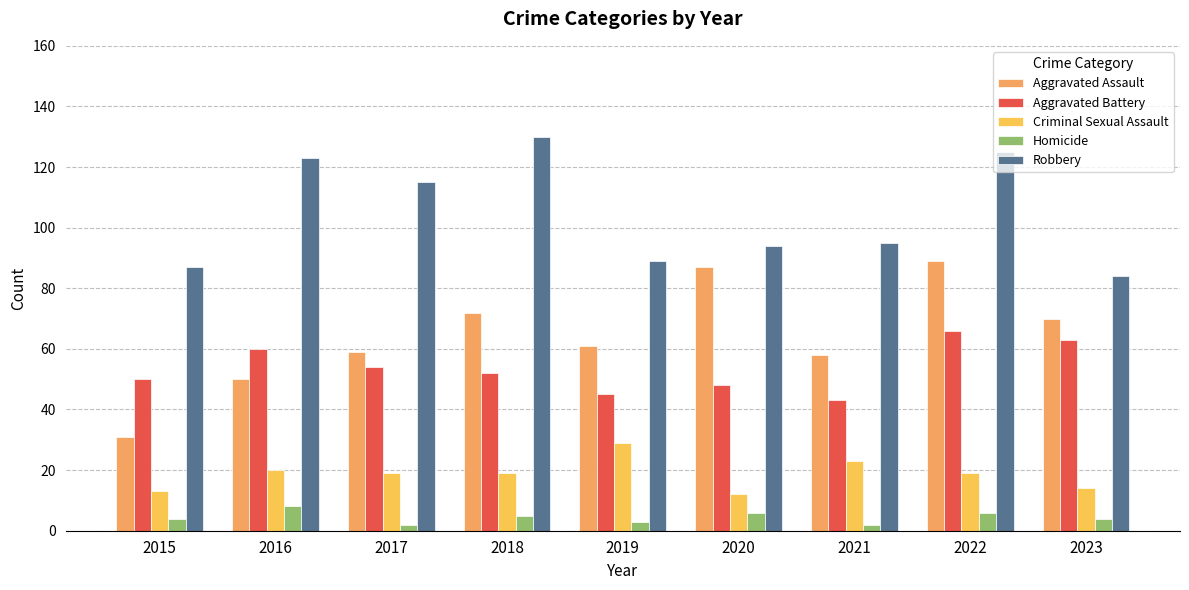

The Homicide series shows 11 at 2016. True or false?

False